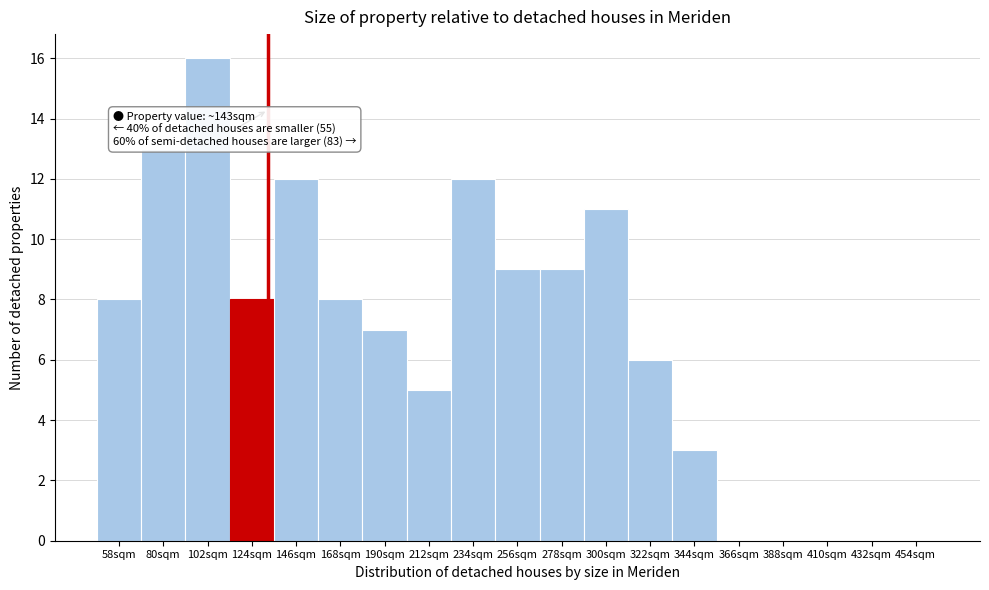

Reading left to right, transcribe all the data shown in this chart.

58sqm=8	80sqm=13	102sqm=16	124sqm=8	146sqm=12	168sqm=8	190sqm=7	212sqm=5	234sqm=12	256sqm=9	278sqm=9	300sqm=11	322sqm=6	344sqm=3	366sqm=0	388sqm=0	410sqm=0	432sqm=0	454sqm=0